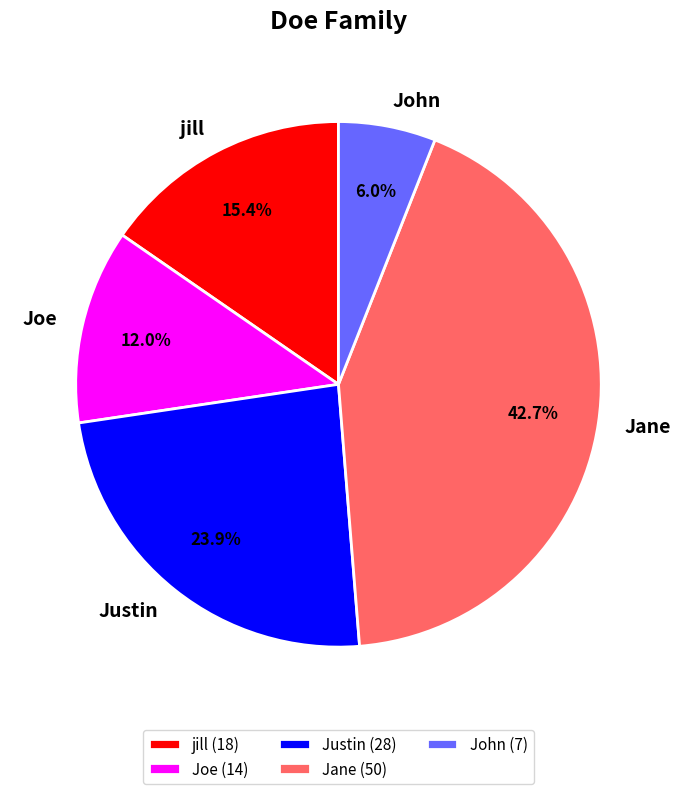

To the nearest percent, what percentage of the pie is jill?

15%